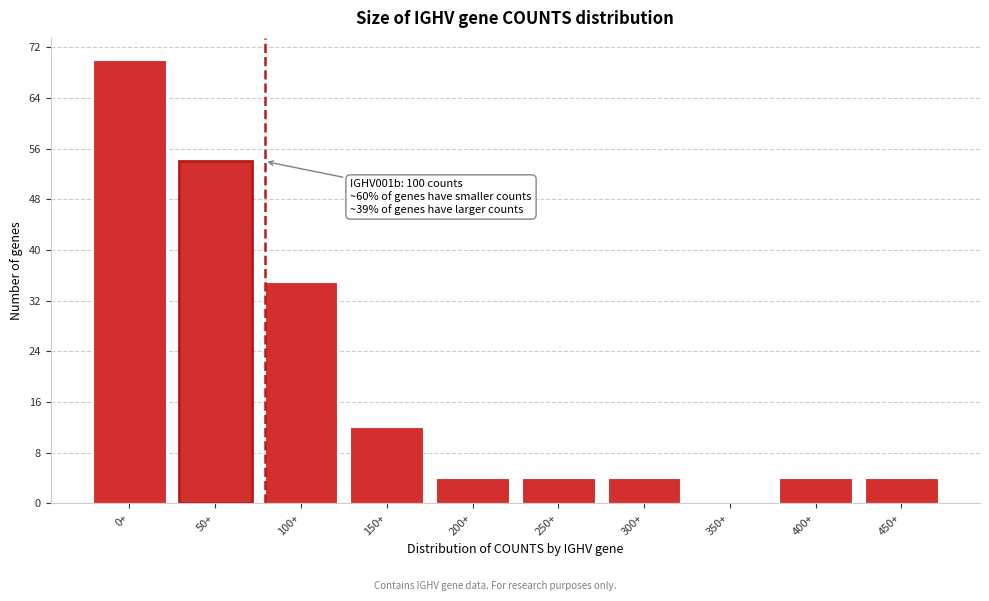

Reading right to left, extract all data points from this chart.

450+=4	400+=4	350+=0	300+=4	250+=4	200+=4	150+=12	100+=35	50+=54	0+=70